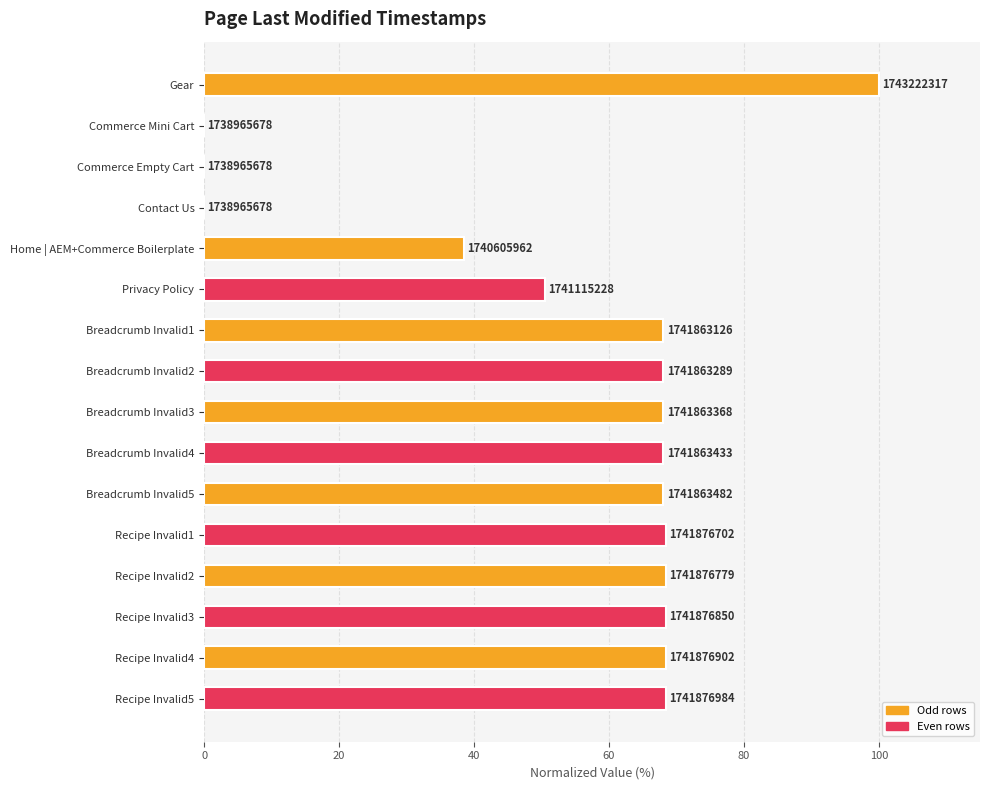

True or false: the data shows 119.0 at Recipe Invalid2.

False